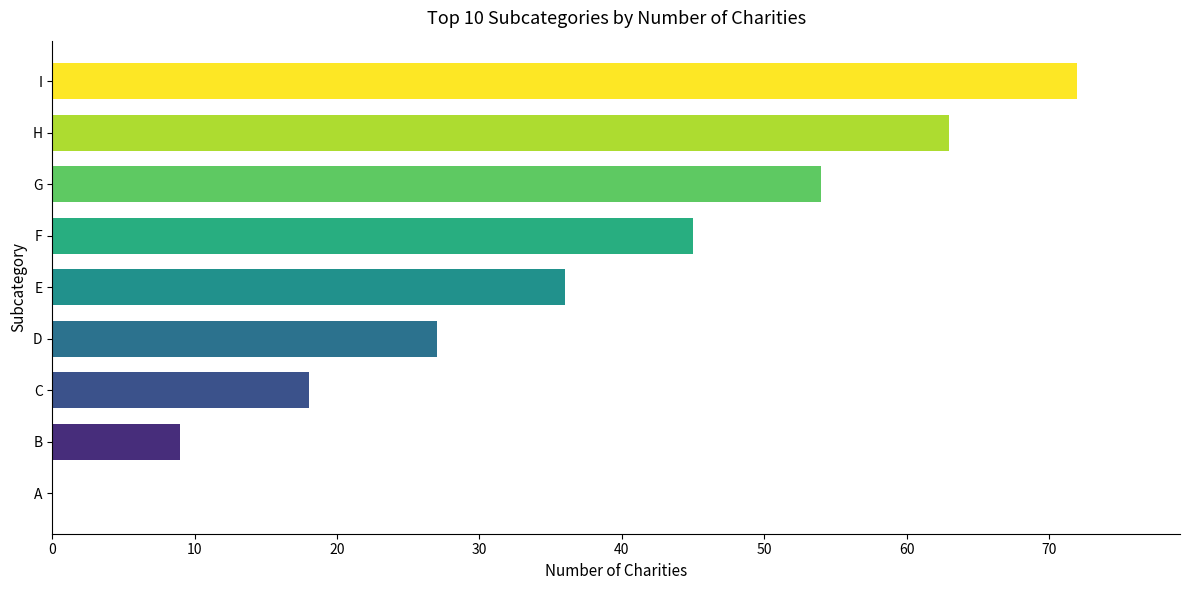

What is the change in value from A to E?

+36